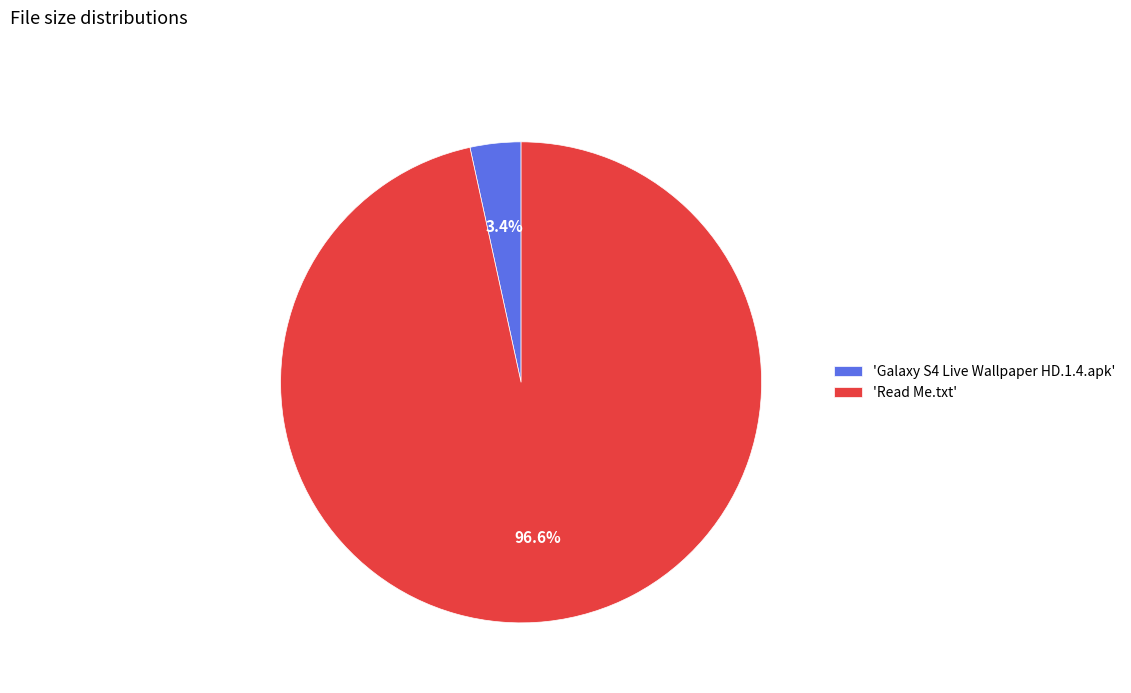

Which category has the smallest portion of the pie?

'Galaxy S4 Live Wallpaper HD.1.4.apk'